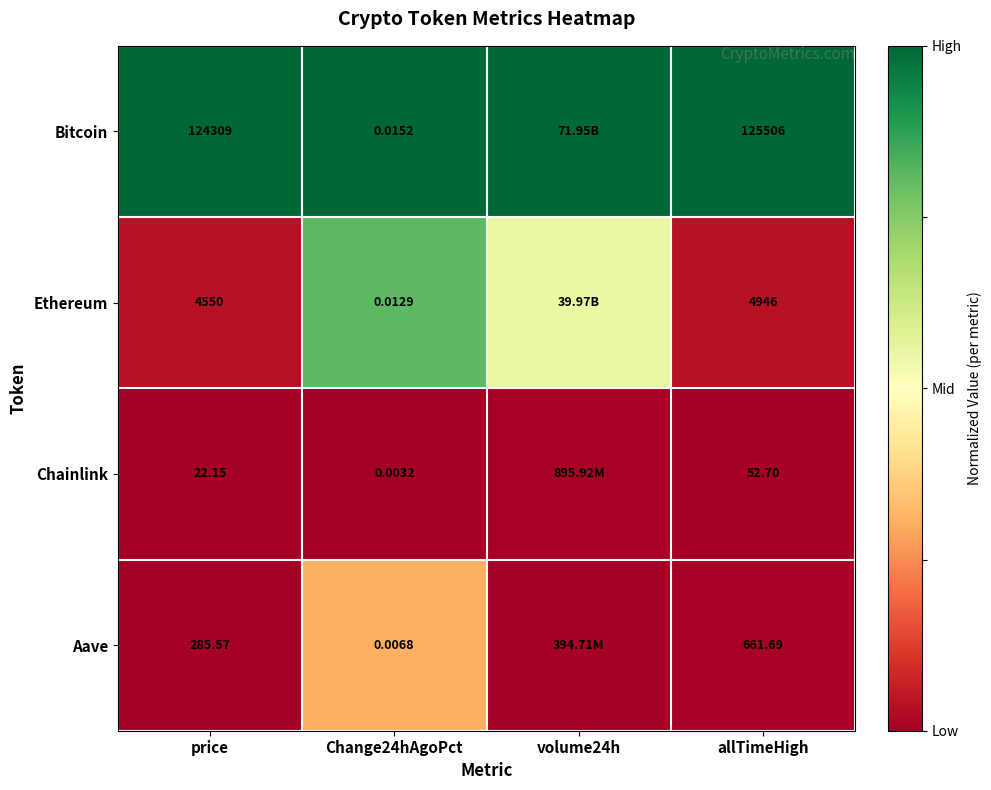

Rank the series at price from lowest to highest value.

Chainlink, Aave, Ethereum, Bitcoin